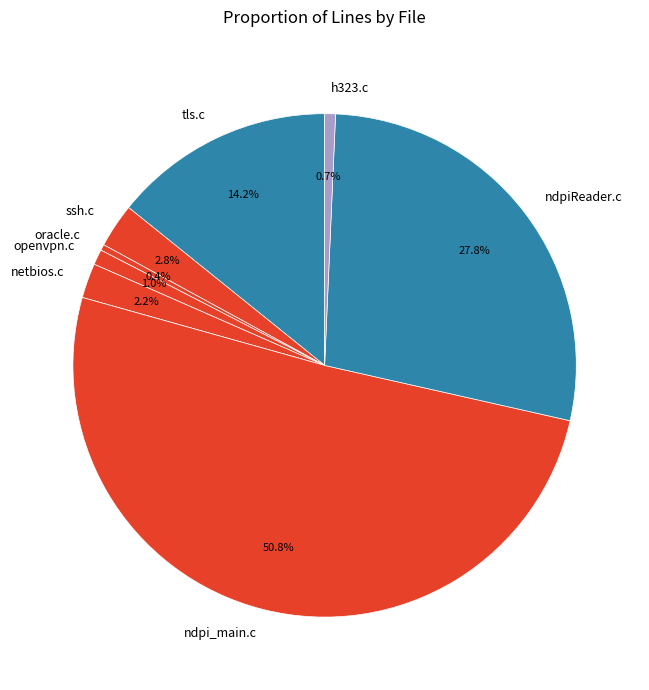

To the nearest percent, what is the difference between the largest and smallest slice percentages?

50%